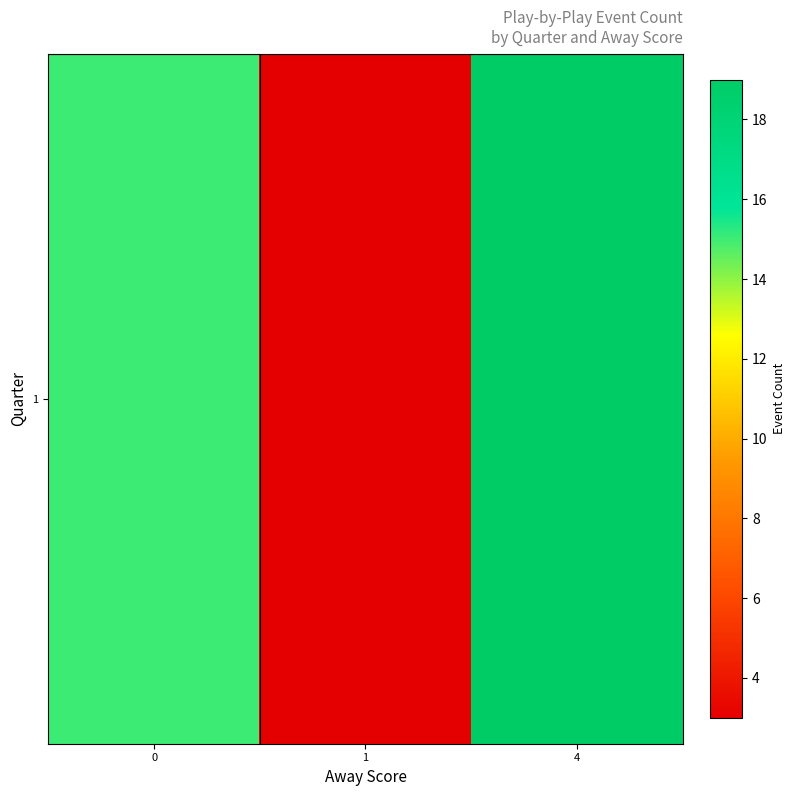

What is the ratio of the value at 0 to the value at 1?

5.0